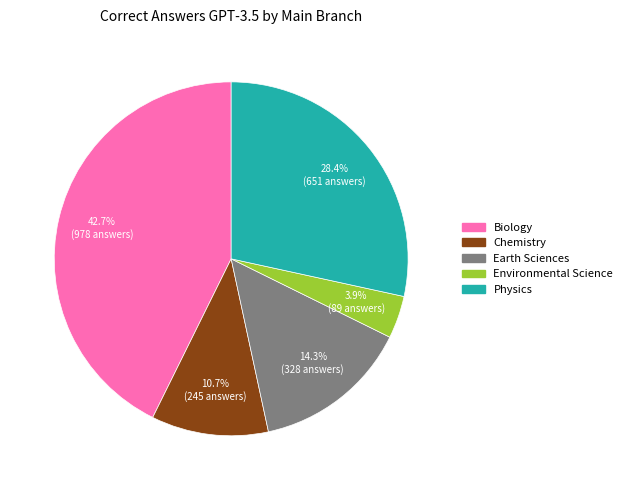

Between Physics and Earth Sciences, which is larger?

Physics